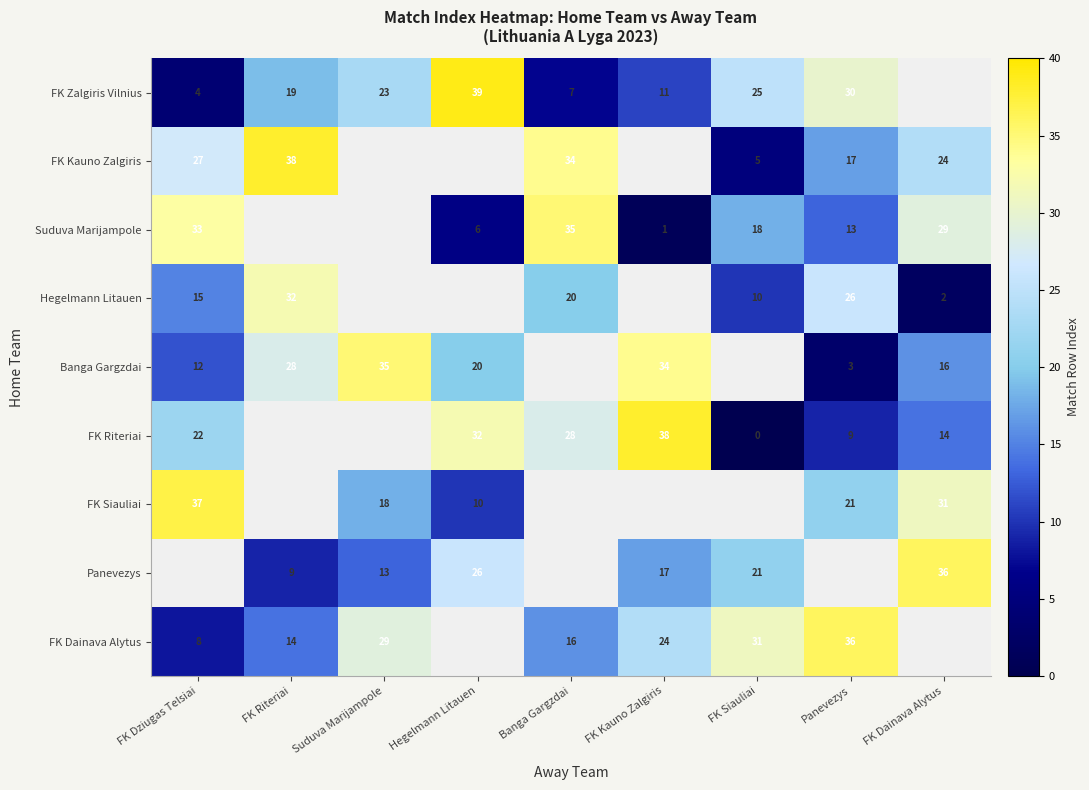

True or false: FK Riteriai has a value of 2.7 at Panevezys.

False